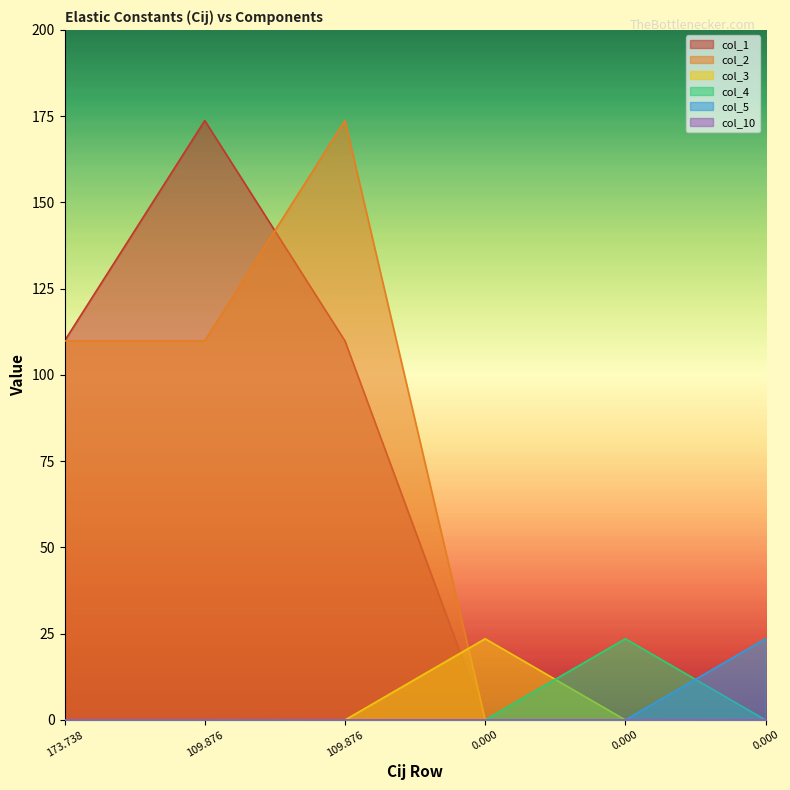

How many lines are shown in the chart?

6